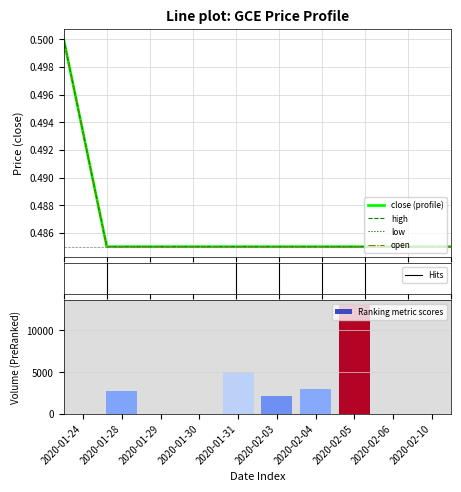

Are the bars horizontal?

No